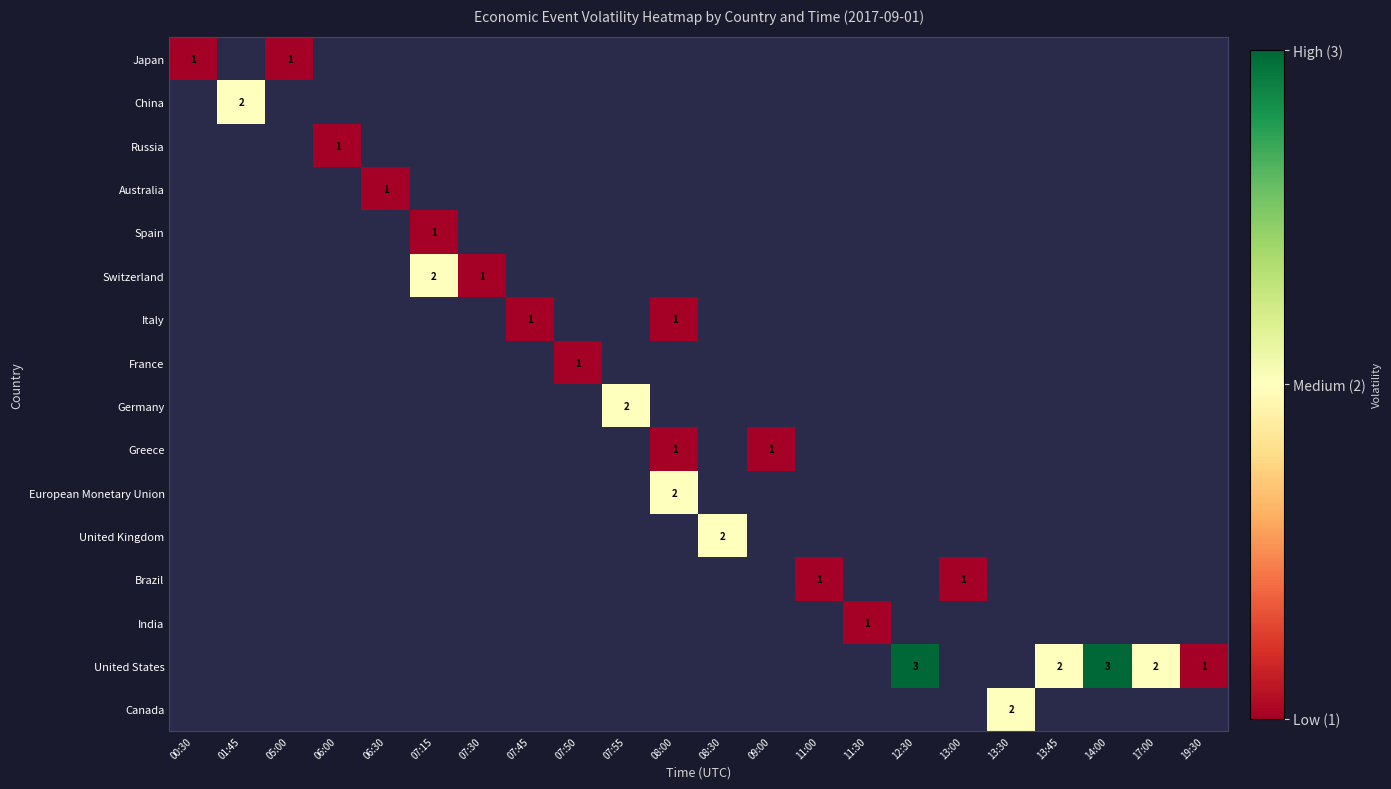

Which has a higher value, 07:50 or 12:30?

12:30